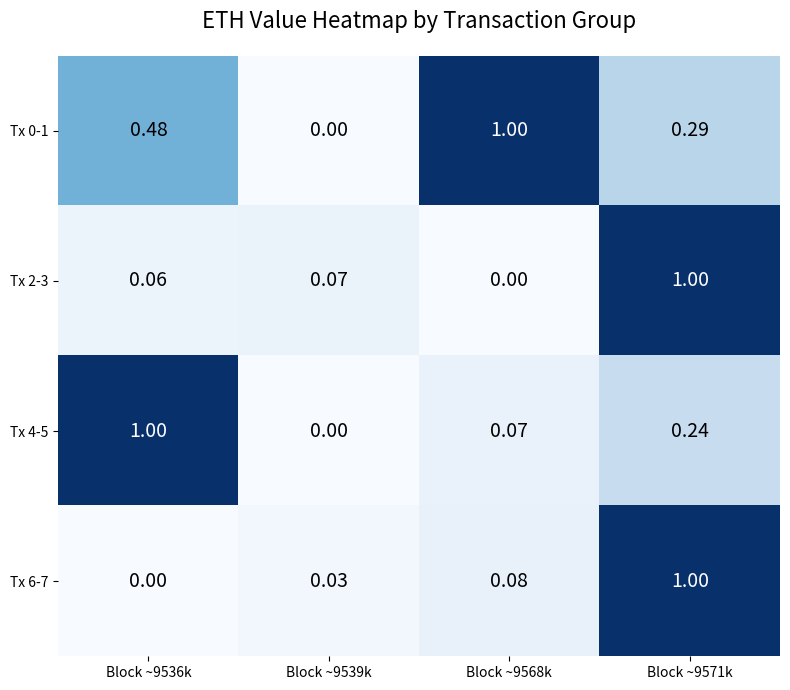

Is the value of Tx 4-5 at Block ~9568k greater than the value of Tx 2-3 at Block ~9536k?

Yes